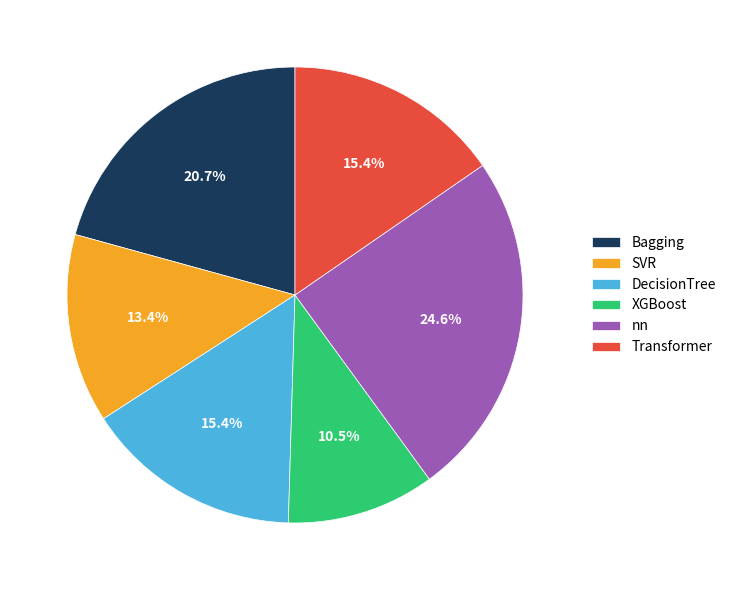

Which has a higher value, Transformer or XGBoost?

Transformer